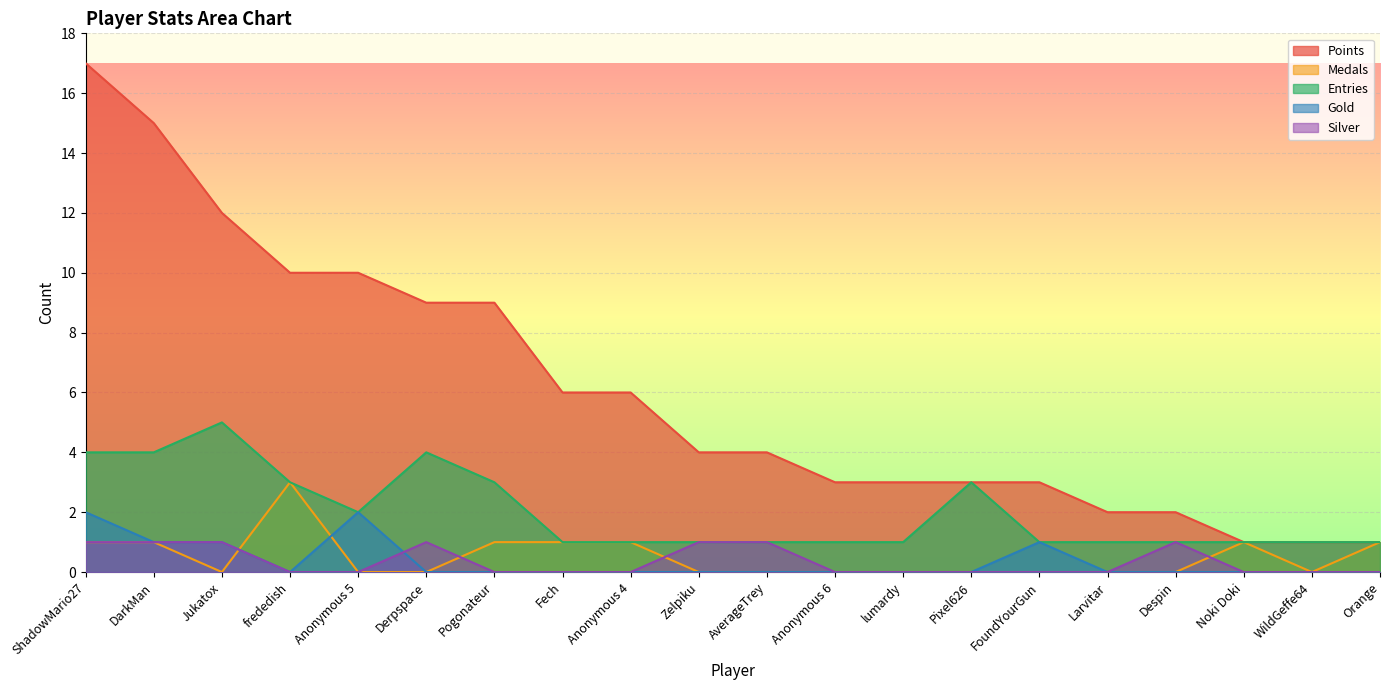

What is the difference between the second highest and minimum values in the Points series?

14